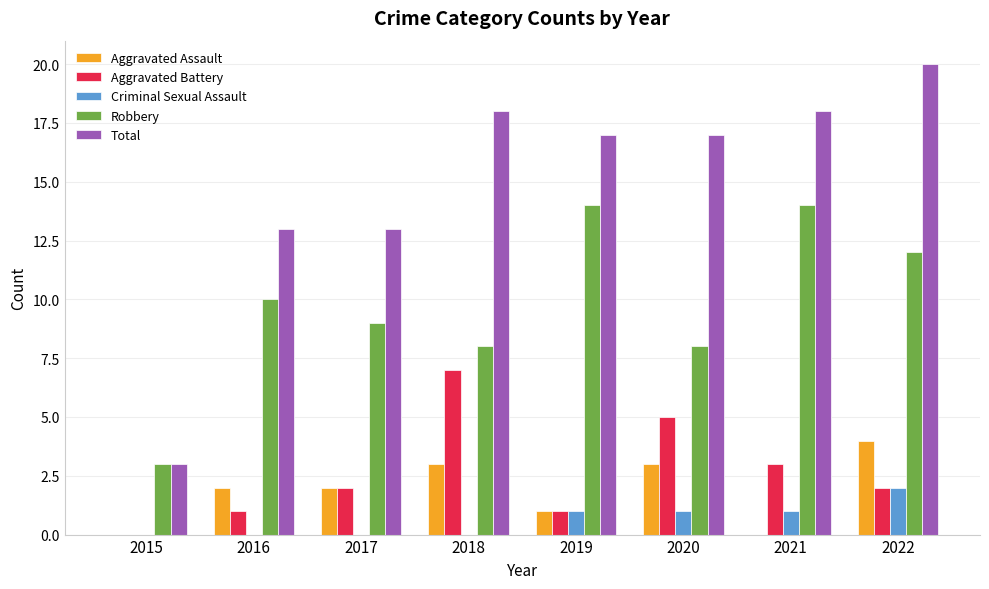

What is the maximum value for Total?

20